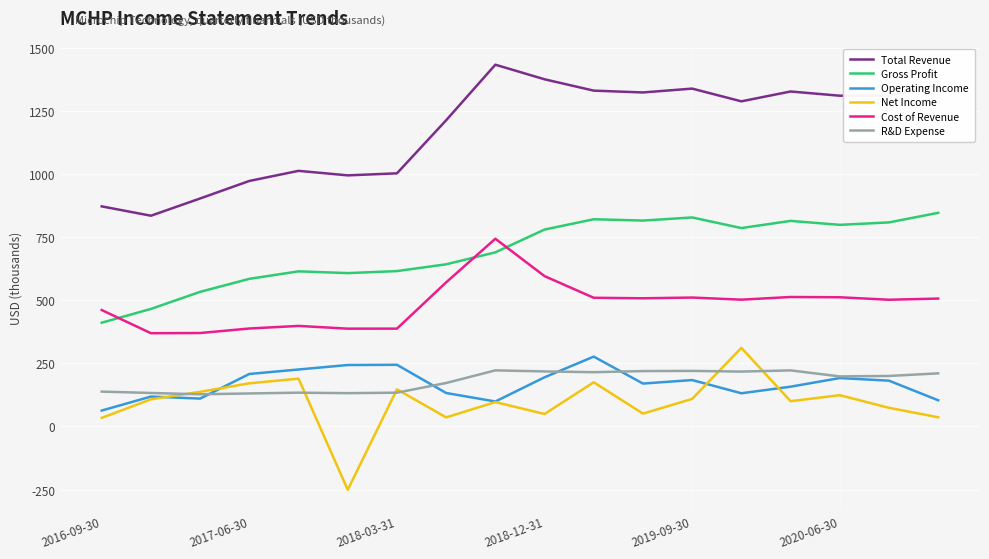

What is the lowest value of the Gross Profit series?

410.7